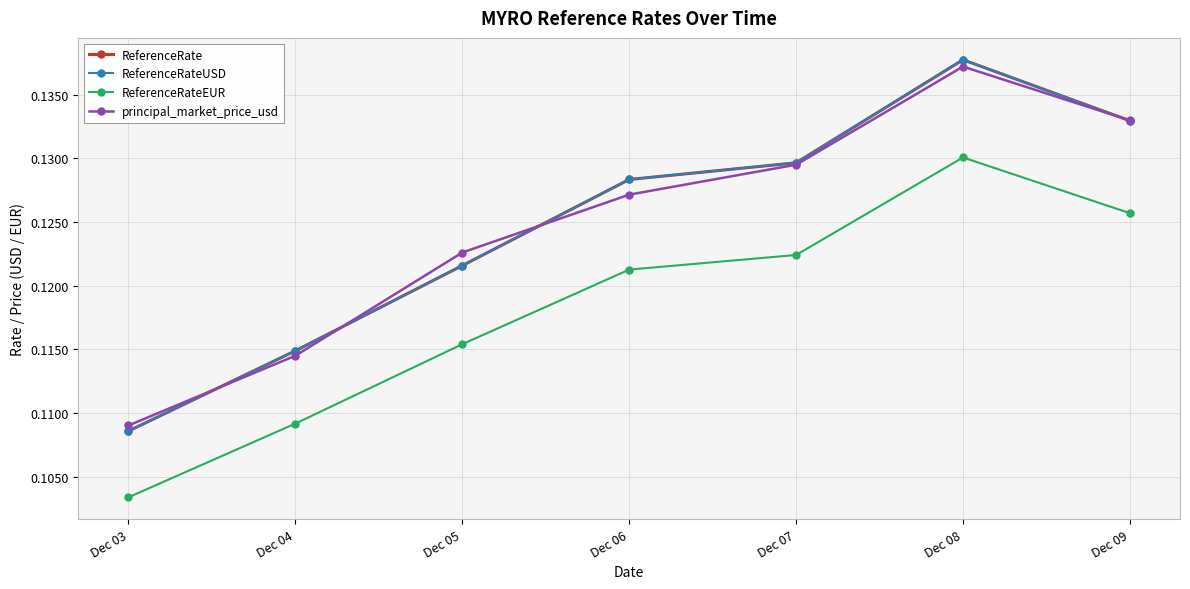

Reading left to right, list all the values displayed in this chart.

ReferenceRate: 0.1	0.1	0.1	0.1	0.1	0.1	0.1
ReferenceRateUSD: 0.1	0.1	0.1	0.1	0.1	0.1	0.1
ReferenceRateEUR: 0.1	0.1	0.1	0.1	0.1	0.1	0.1
principal_market_price_usd: 0.1	0.1	0.1	0.1	0.1	0.1	0.1